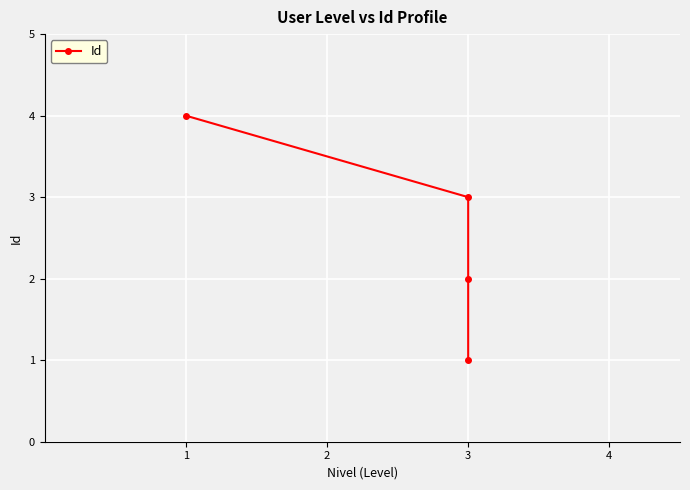

List the labels in order of value, smallest first.

3, 3, 3, 1